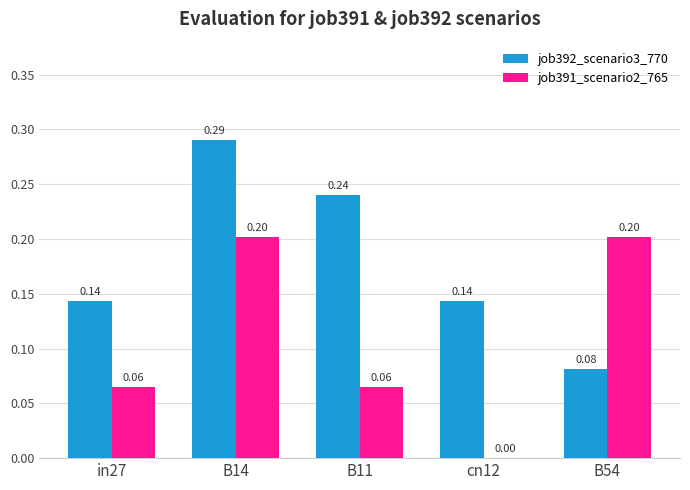

Between in27 and B11, which series saw the biggest shift?

job392_scenario3_770